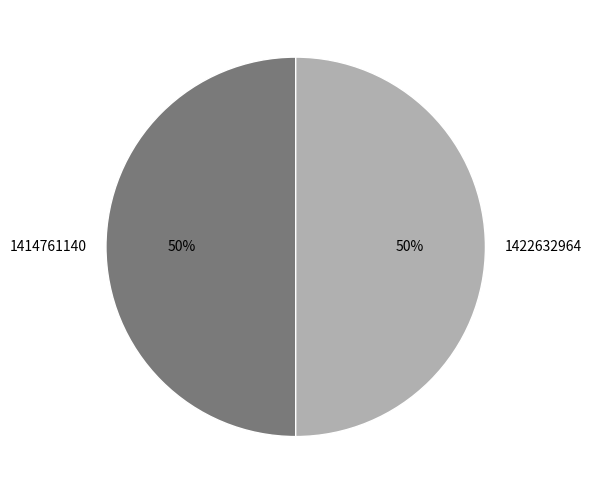

The 1422632964 slice represents 50% of the pie. True or false?

True